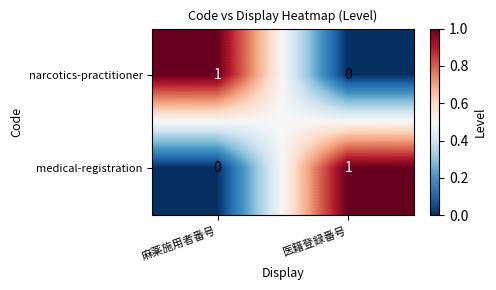

The medical-registration series shows 2 at 医籍登録番号. True or false?

False